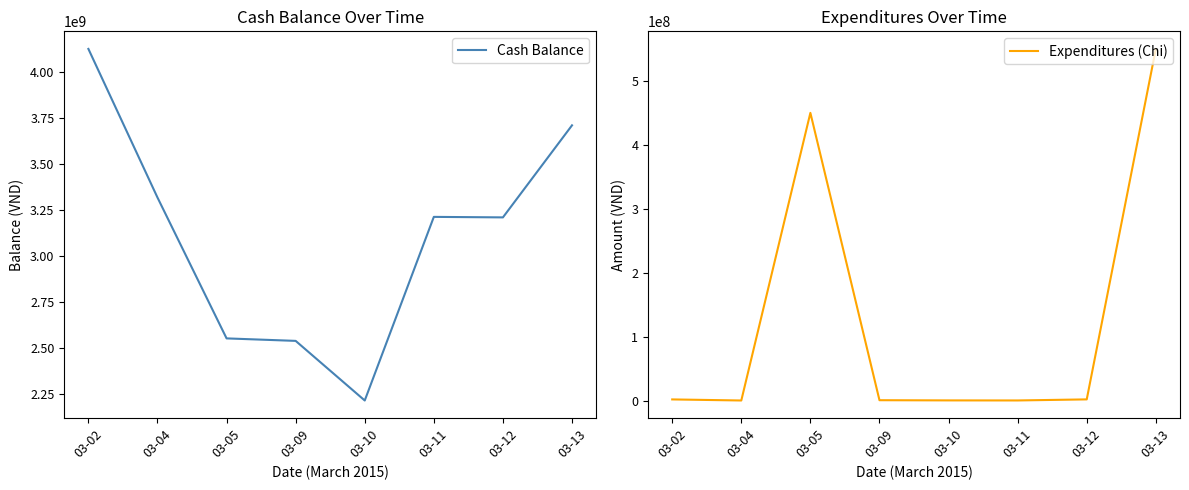

What is the difference between the maximum and minimum values in the Cash Balance series?

1909602869